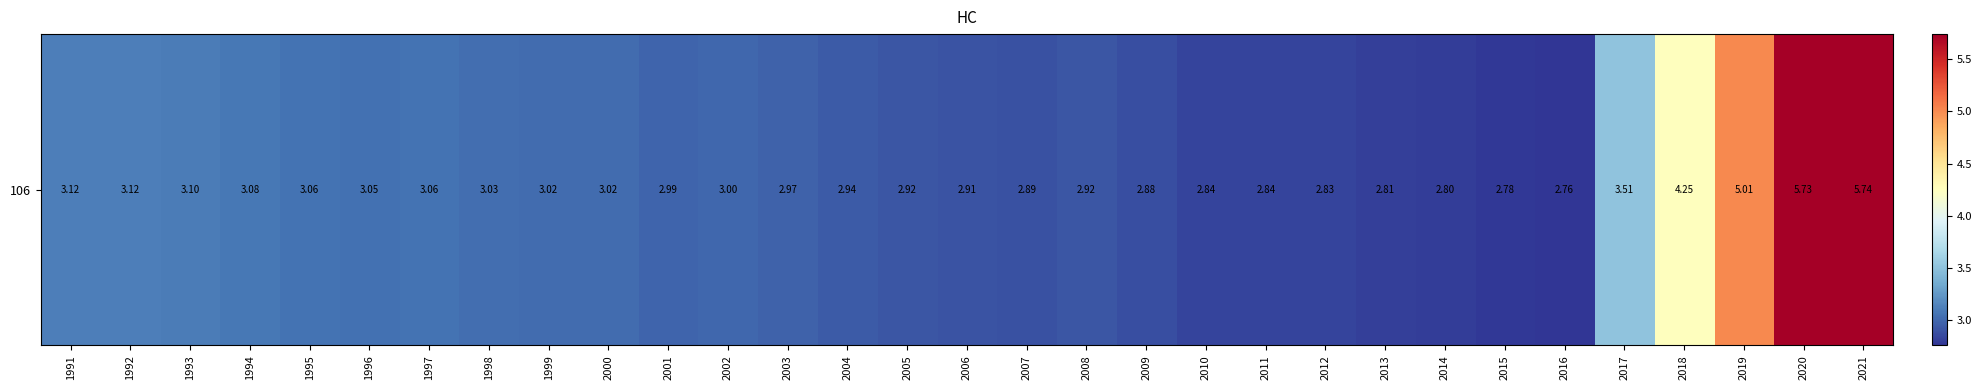

What is the sum of all values?

101.0